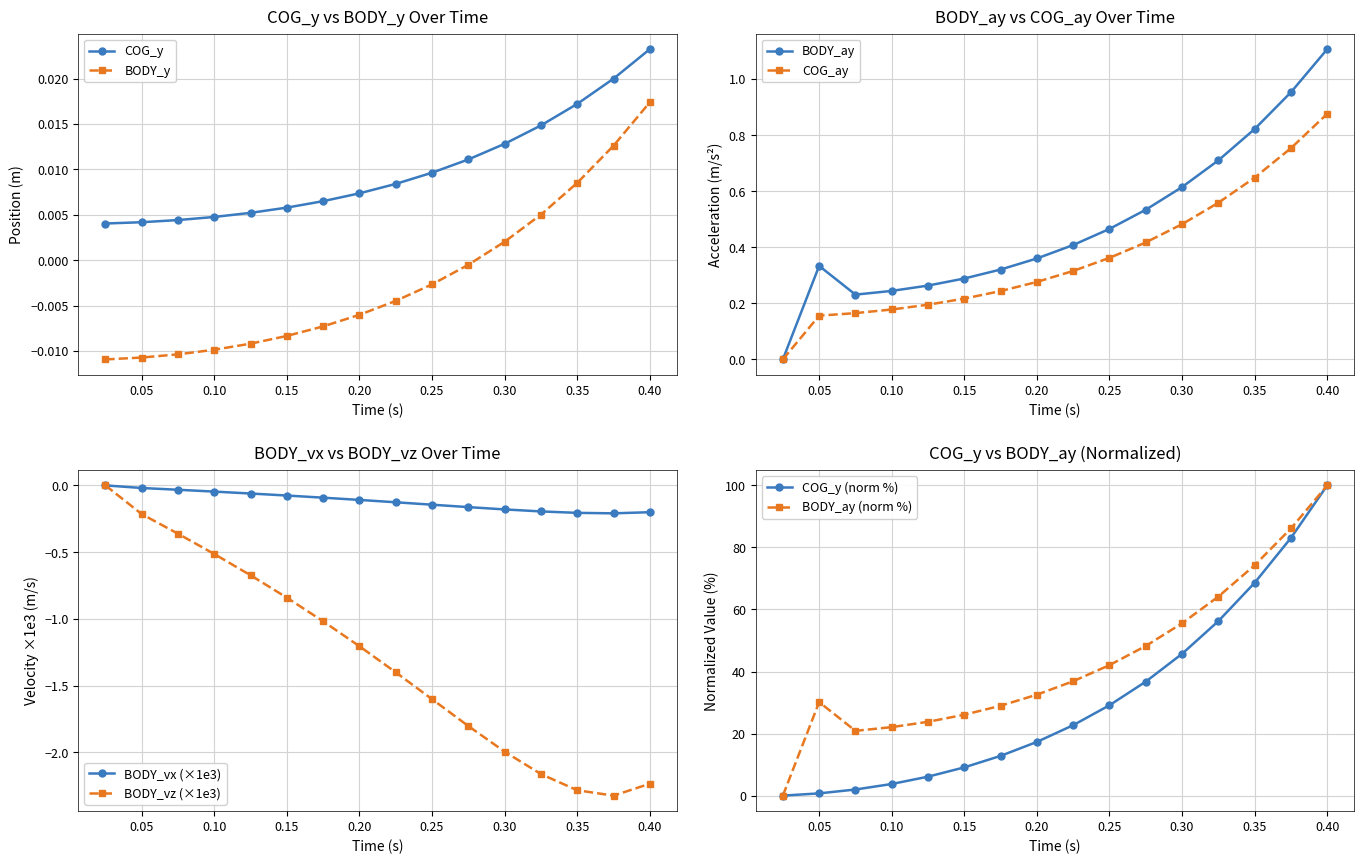

True or false: BODY_y has a value of -0.0 at 0.225.

False